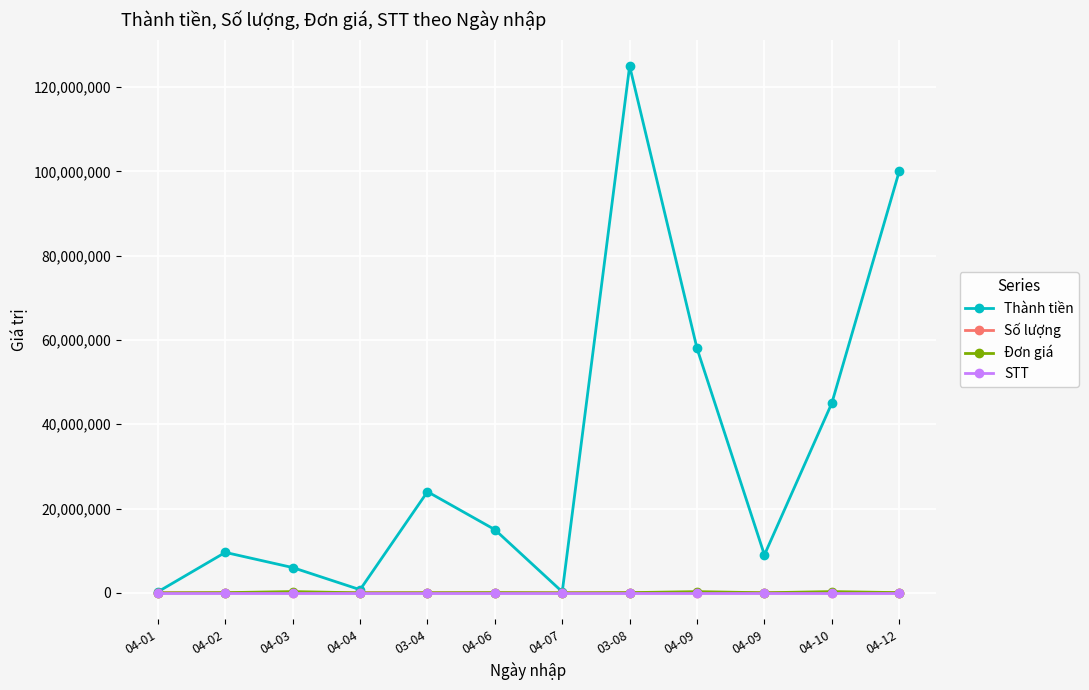

Which has a higher value, 04-09 or 04-04?

04-09